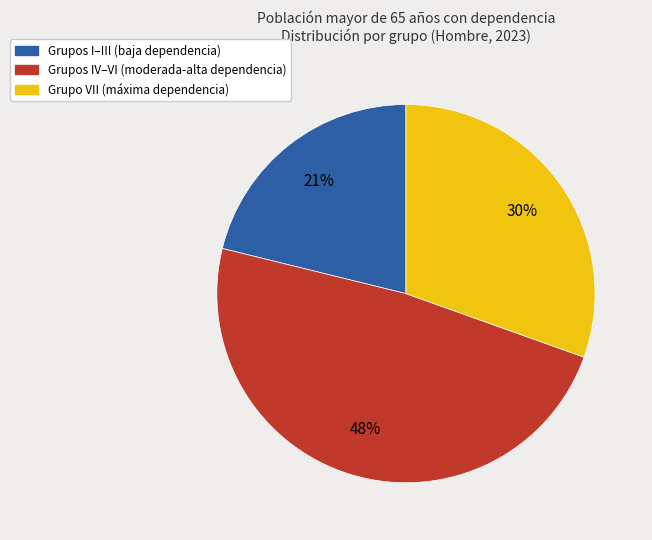

Count the number of slices in the pie.

3